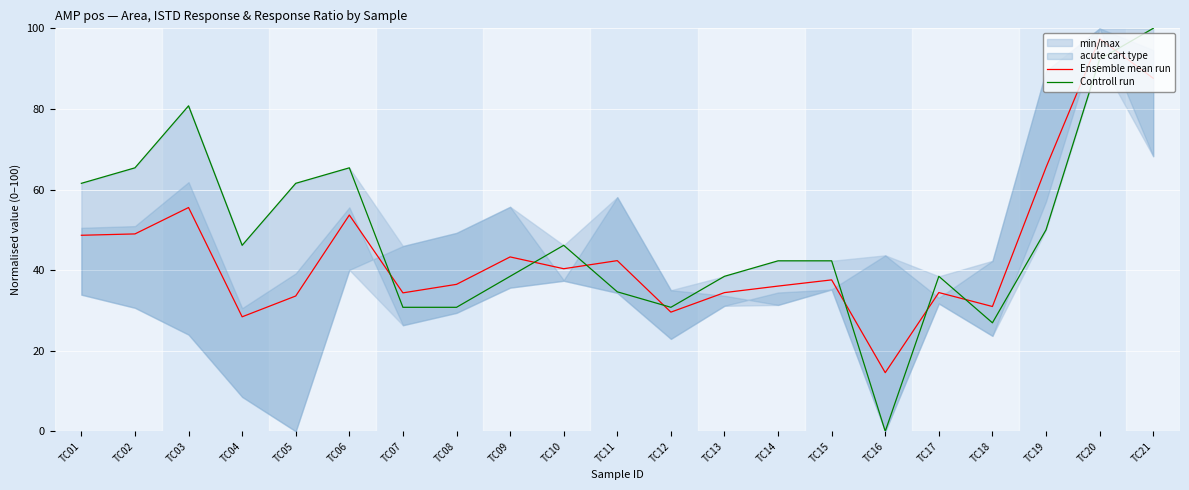

Where is Ensemble mean run nearest to the value 55?

TC03